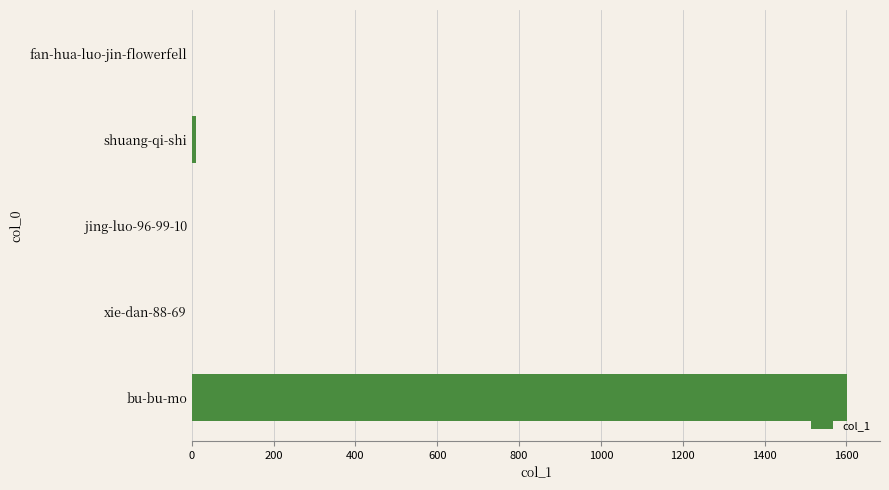

The chart shows a value of 1602 at bu-bu-mo. True or false?

True